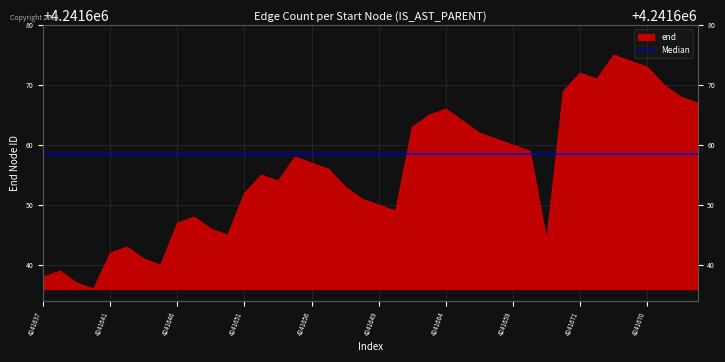

True or false: the data shows 4241665 at 23.

True